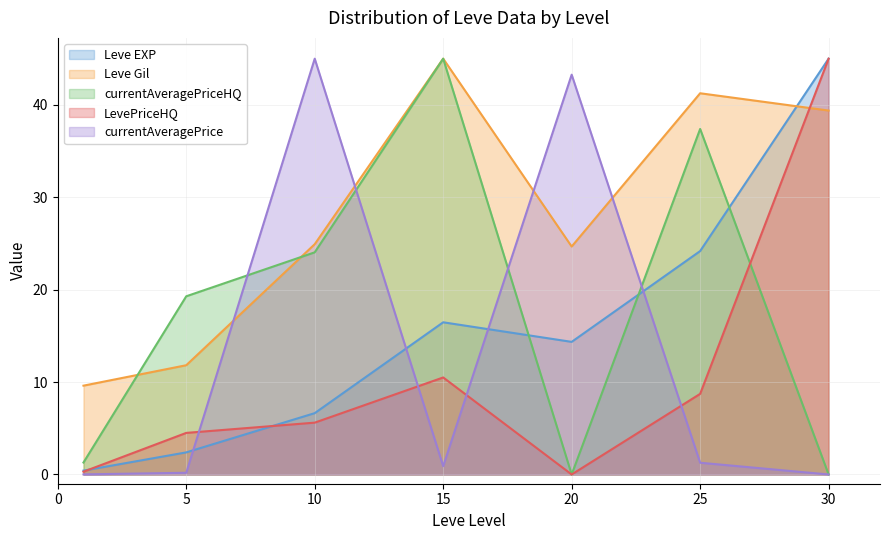

Which series has the widest spread of values?

currentAveragePrice